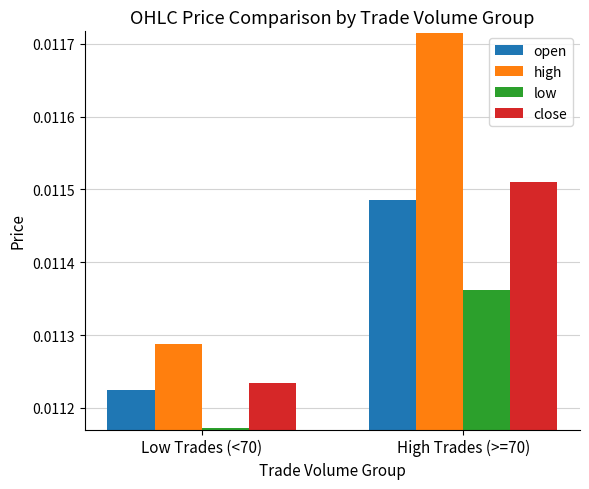

At which label is low closest to 0?

Low Trades (<70)